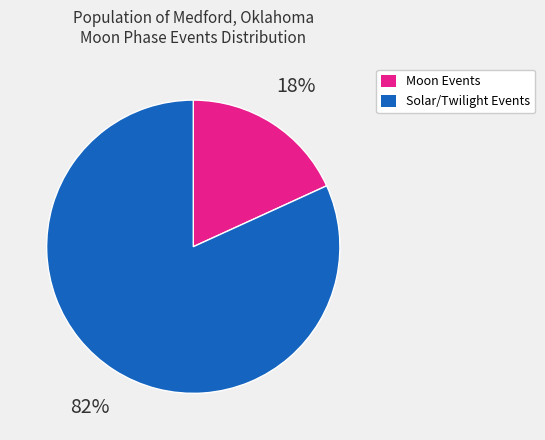

To the nearest percent, what is the average slice percentage?

50%